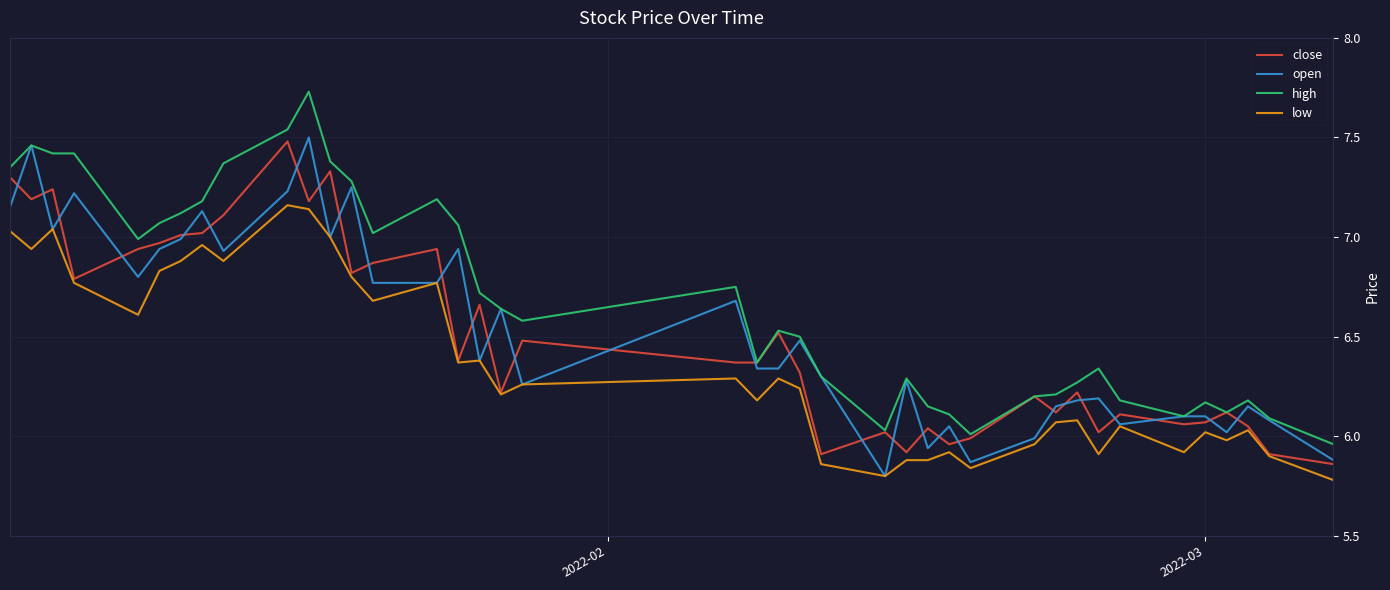

True or false: high and low intersect in this chart.

False